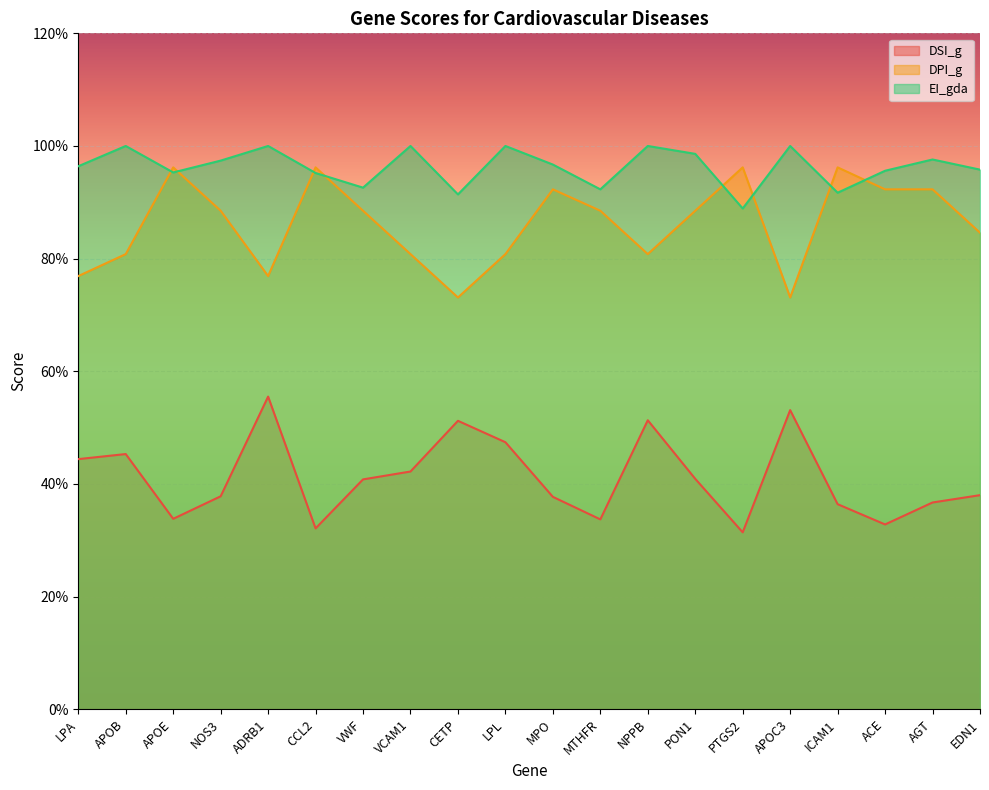

The value of EI_gda at LPL is 1.0. True or false?

True